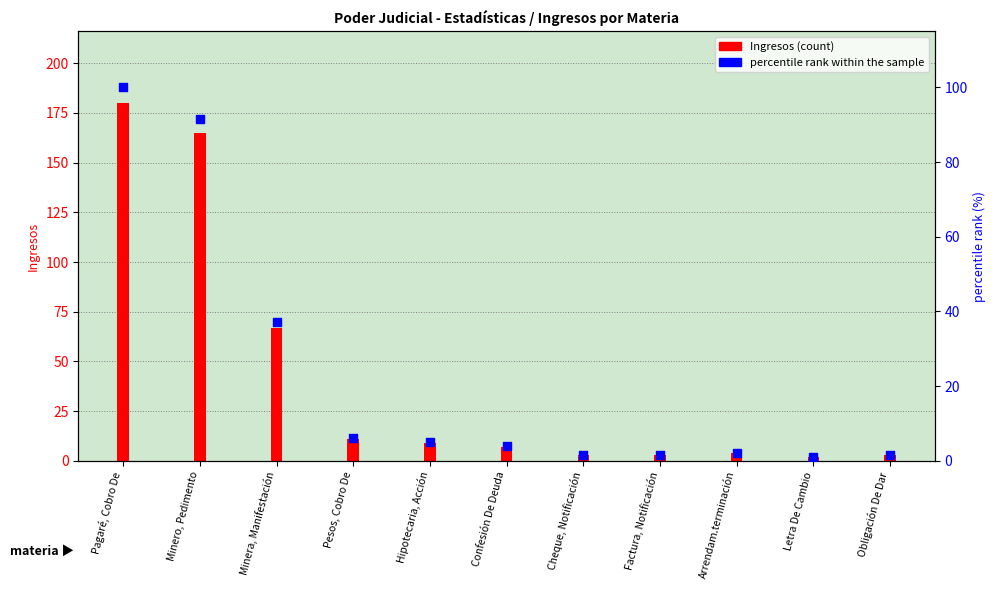

Between Arrendam.terminación and Letra De Cambio, which is larger?

Arrendam.terminación